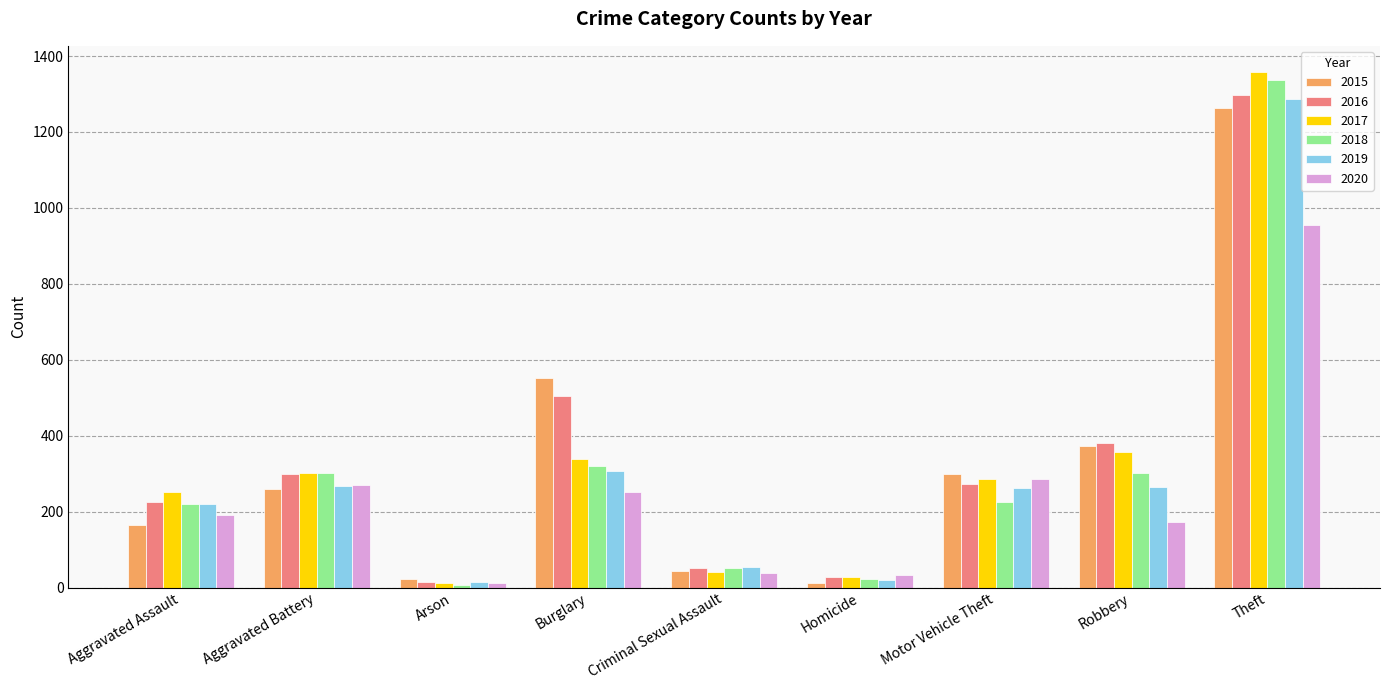

Is the value of 2020 at Criminal Sexual Assault greater than the value of 2016 at Aggravated Battery?

No